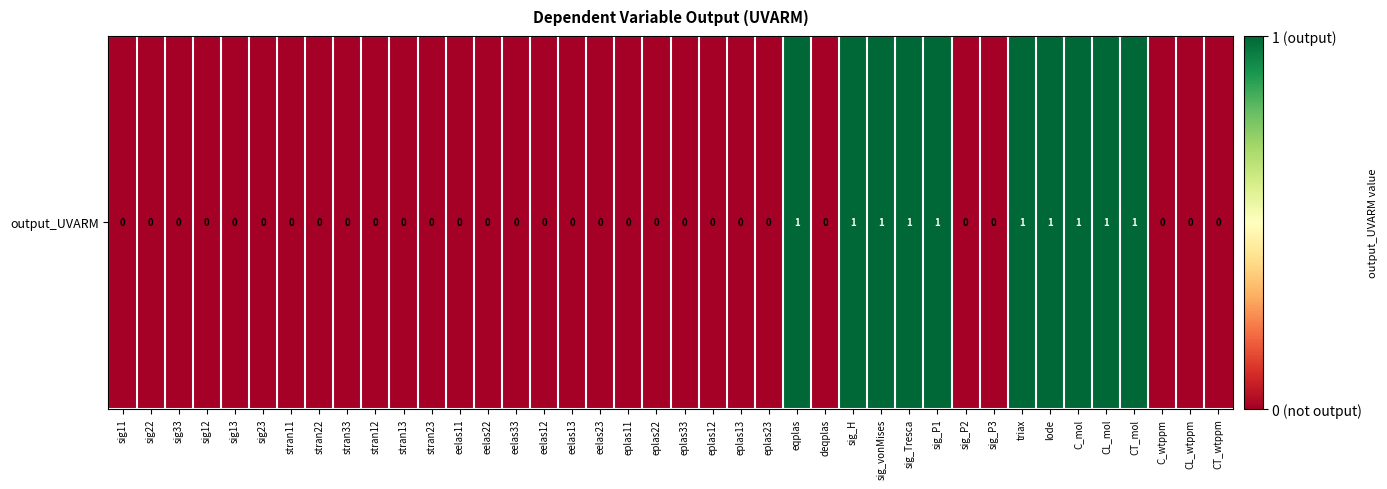

At which category does the chart reach its peak across all series?

eqplas